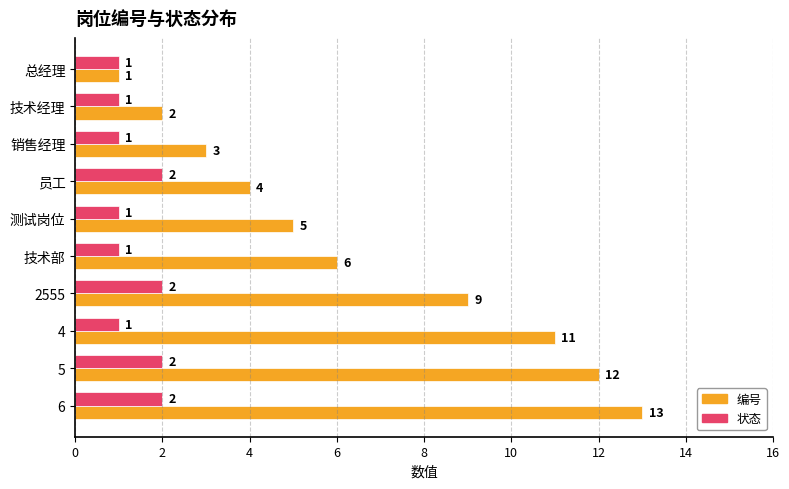

Which series has the largest total across all categories?

编号